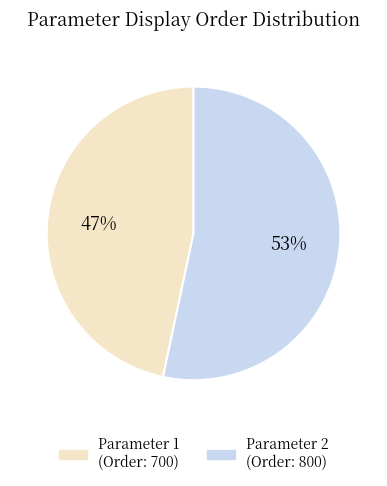

How many segments does this pie chart have?

2